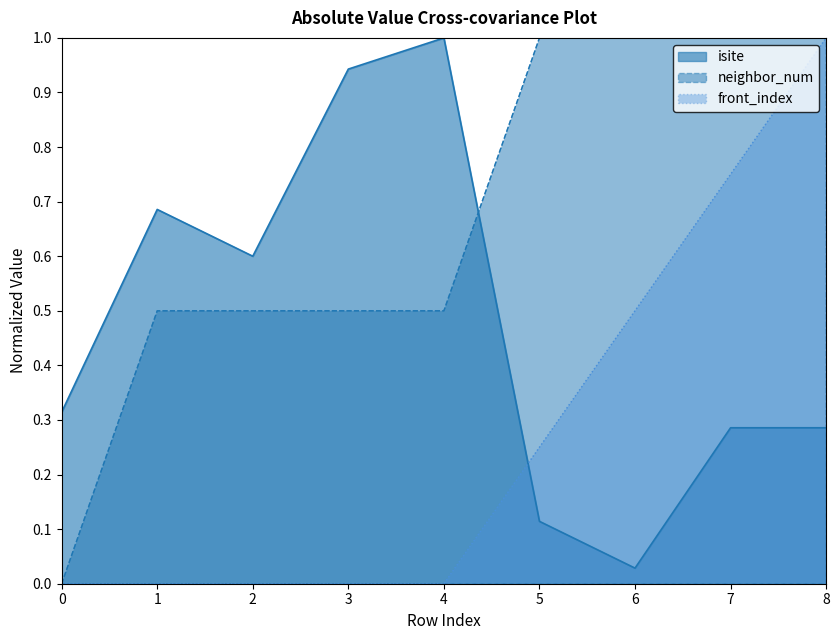

How many lines are shown in the chart?

3